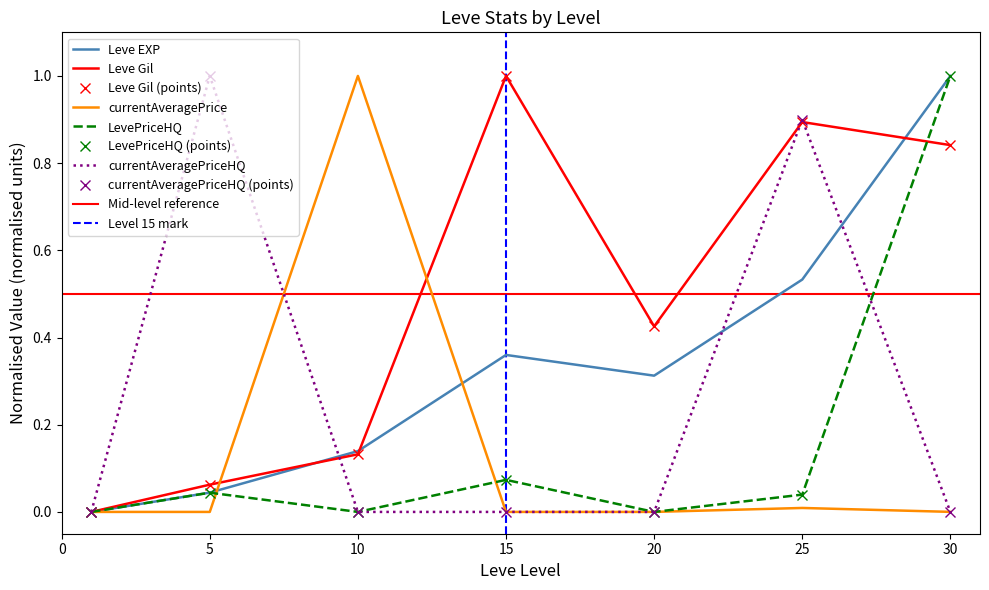

Where is currentAveragePrice nearest to the value 0?

1